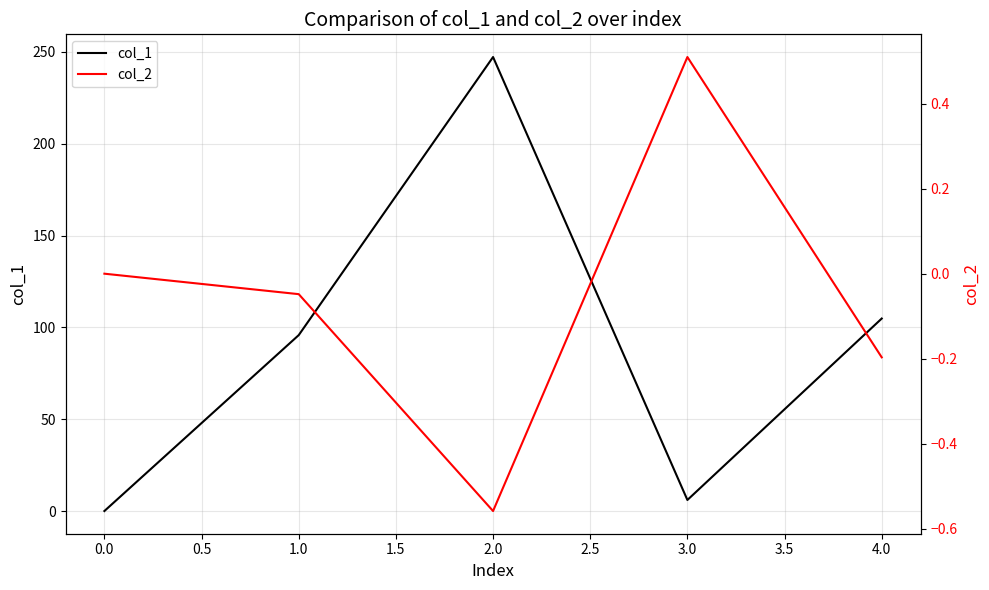

List the series in order of their overall mean, lowest first.

col_2, col_1